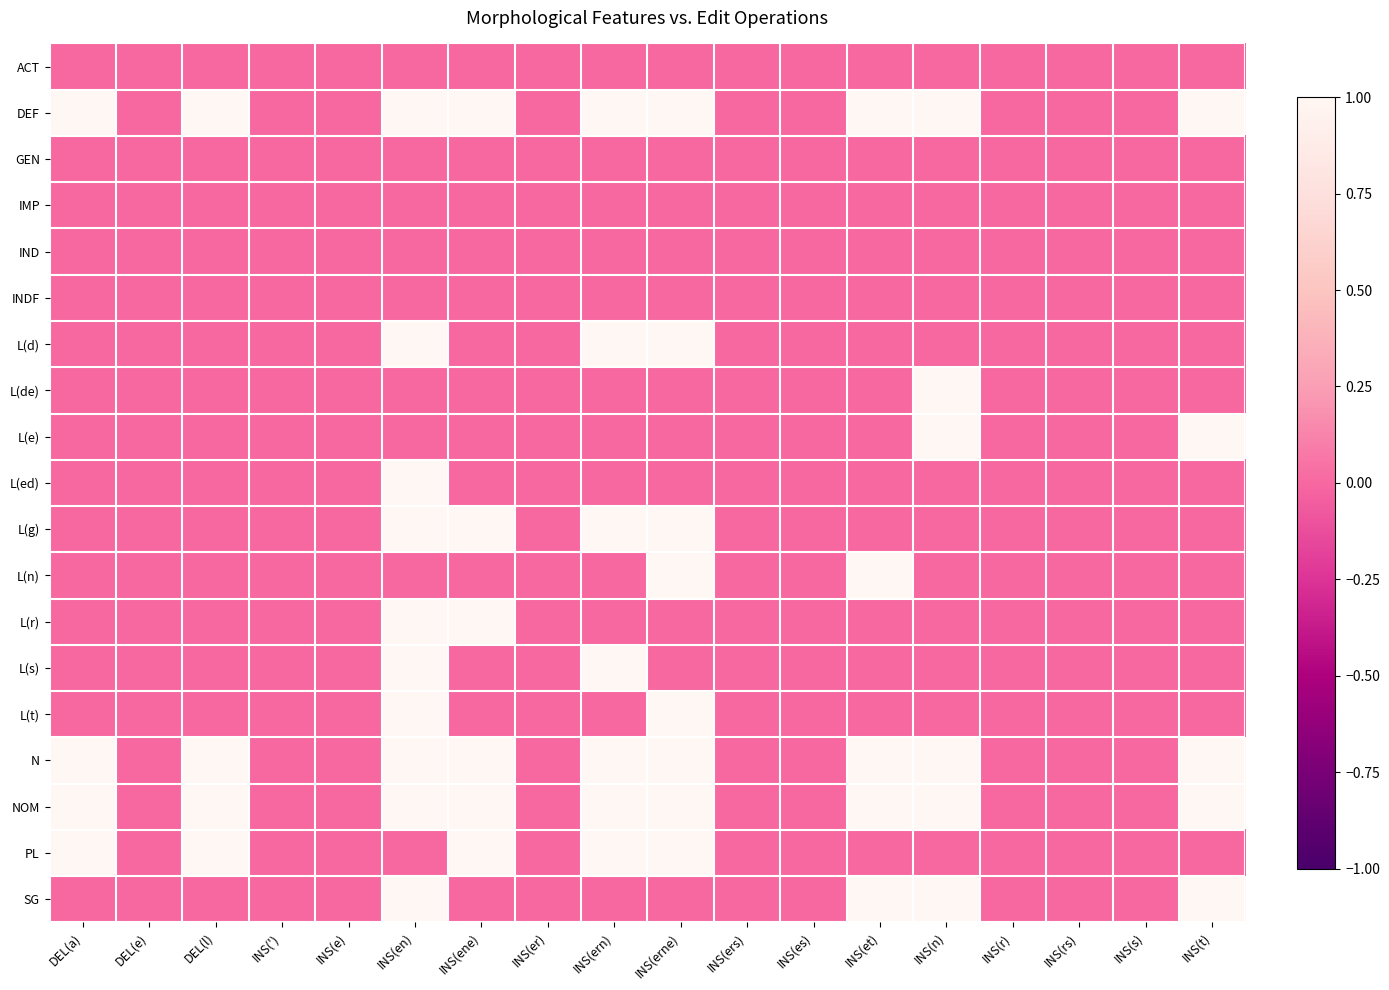

Reading left to right, list all the values displayed in this chart.

ACT: DEL(a)=0	DEL(e)=0	DEL(l)=0	INS(')=0	INS(e)=0	INS(en)=0	INS(ene)=0	INS(er)=0	INS(ern)=0	INS(erne)=0	INS(ers)=0	INS(es)=0	INS(et)=0	INS(n)=0	INS(r)=0	INS(rs)=0	INS(s)=0	INS(t)=0
DEF: DEL(a)=1	DEL(e)=0	DEL(l)=1	INS(')=0	INS(e)=0	INS(en)=1	INS(ene)=1	INS(er)=0	INS(ern)=1	INS(erne)=1	INS(ers)=0	INS(es)=0	INS(et)=1	INS(n)=1	INS(r)=0	INS(rs)=0	INS(s)=0	INS(t)=1
GEN: DEL(a)=0	DEL(e)=0	DEL(l)=0	INS(')=0	INS(e)=0	INS(en)=0	INS(ene)=0	INS(er)=0	INS(ern)=0	INS(erne)=0	INS(ers)=0	INS(es)=0	INS(et)=0	INS(n)=0	INS(r)=0	INS(rs)=0	INS(s)=0	INS(t)=0
IMP: DEL(a)=0	DEL(e)=0	DEL(l)=0	INS(')=0	INS(e)=0	INS(en)=0	INS(ene)=0	INS(er)=0	INS(ern)=0	INS(erne)=0	INS(ers)=0	INS(es)=0	INS(et)=0	INS(n)=0	INS(r)=0	INS(rs)=0	INS(s)=0	INS(t)=0
IND: DEL(a)=0	DEL(e)=0	DEL(l)=0	INS(')=0	INS(e)=0	INS(en)=0	INS(ene)=0	INS(er)=0	INS(ern)=0	INS(erne)=0	INS(ers)=0	INS(es)=0	INS(et)=0	INS(n)=0	INS(r)=0	INS(rs)=0	INS(s)=0	INS(t)=0
INDF: DEL(a)=0	DEL(e)=0	DEL(l)=0	INS(')=0	INS(e)=0	INS(en)=0	INS(ene)=0	INS(er)=0	INS(ern)=0	INS(erne)=0	INS(ers)=0	INS(es)=0	INS(et)=0	INS(n)=0	INS(r)=0	INS(rs)=0	INS(s)=0	INS(t)=0
L(d): DEL(a)=0	DEL(e)=0	DEL(l)=0	INS(')=0	INS(e)=0	INS(en)=1	INS(ene)=0	INS(er)=0	INS(ern)=1	INS(erne)=1	INS(ers)=0	INS(es)=0	INS(et)=0	INS(n)=0	INS(r)=0	INS(rs)=0	INS(s)=0	INS(t)=0
L(de): DEL(a)=0	DEL(e)=0	DEL(l)=0	INS(')=0	INS(e)=0	INS(en)=0	INS(ene)=0	INS(er)=0	INS(ern)=0	INS(erne)=0	INS(ers)=0	INS(es)=0	INS(et)=0	INS(n)=1	INS(r)=0	INS(rs)=0	INS(s)=0	INS(t)=0
L(e): DEL(a)=0	DEL(e)=0	DEL(l)=0	INS(')=0	INS(e)=0	INS(en)=0	INS(ene)=0	INS(er)=0	INS(ern)=0	INS(erne)=0	INS(ers)=0	INS(es)=0	INS(et)=0	INS(n)=1	INS(r)=0	INS(rs)=0	INS(s)=0	INS(t)=1
L(ed): DEL(a)=0	DEL(e)=0	DEL(l)=0	INS(')=0	INS(e)=0	INS(en)=1	INS(ene)=0	INS(er)=0	INS(ern)=0	INS(erne)=0	INS(ers)=0	INS(es)=0	INS(et)=0	INS(n)=0	INS(r)=0	INS(rs)=0	INS(s)=0	INS(t)=0
L(g): DEL(a)=0	DEL(e)=0	DEL(l)=0	INS(')=0	INS(e)=0	INS(en)=1	INS(ene)=1	INS(er)=0	INS(ern)=1	INS(erne)=1	INS(ers)=0	INS(es)=0	INS(et)=0	INS(n)=0	INS(r)=0	INS(rs)=0	INS(s)=0	INS(t)=0
L(n): DEL(a)=0	DEL(e)=0	DEL(l)=0	INS(')=0	INS(e)=0	INS(en)=0	INS(ene)=0	INS(er)=0	INS(ern)=0	INS(erne)=1	INS(ers)=0	INS(es)=0	INS(et)=1	INS(n)=0	INS(r)=0	INS(rs)=0	INS(s)=0	INS(t)=0
L(r): DEL(a)=0	DEL(e)=0	DEL(l)=0	INS(')=0	INS(e)=0	INS(en)=1	INS(ene)=1	INS(er)=0	INS(ern)=0	INS(erne)=0	INS(ers)=0	INS(es)=0	INS(et)=0	INS(n)=0	INS(r)=0	INS(rs)=0	INS(s)=0	INS(t)=0
L(s): DEL(a)=0	DEL(e)=0	DEL(l)=0	INS(')=0	INS(e)=0	INS(en)=1	INS(ene)=0	INS(er)=0	INS(ern)=1	INS(erne)=0	INS(ers)=0	INS(es)=0	INS(et)=0	INS(n)=0	INS(r)=0	INS(rs)=0	INS(s)=0	INS(t)=0
L(t): DEL(a)=0	DEL(e)=0	DEL(l)=0	INS(')=0	INS(e)=0	INS(en)=1	INS(ene)=0	INS(er)=0	INS(ern)=0	INS(erne)=1	INS(ers)=0	INS(es)=0	INS(et)=0	INS(n)=0	INS(r)=0	INS(rs)=0	INS(s)=0	INS(t)=0
N: DEL(a)=1	DEL(e)=0	DEL(l)=1	INS(')=0	INS(e)=0	INS(en)=1	INS(ene)=1	INS(er)=0	INS(ern)=1	INS(erne)=1	INS(ers)=0	INS(es)=0	INS(et)=1	INS(n)=1	INS(r)=0	INS(rs)=0	INS(s)=0	INS(t)=1
NOM: DEL(a)=1	DEL(e)=0	DEL(l)=1	INS(')=0	INS(e)=0	INS(en)=1	INS(ene)=1	INS(er)=0	INS(ern)=1	INS(erne)=1	INS(ers)=0	INS(es)=0	INS(et)=1	INS(n)=1	INS(r)=0	INS(rs)=0	INS(s)=0	INS(t)=1
PL: DEL(a)=1	DEL(e)=0	DEL(l)=1	INS(')=0	INS(e)=0	INS(en)=0	INS(ene)=1	INS(er)=0	INS(ern)=1	INS(erne)=1	INS(ers)=0	INS(es)=0	INS(et)=0	INS(n)=0	INS(r)=0	INS(rs)=0	INS(s)=0	INS(t)=0
SG: DEL(a)=0	DEL(e)=0	DEL(l)=0	INS(')=0	INS(e)=0	INS(en)=1	INS(ene)=0	INS(er)=0	INS(ern)=0	INS(erne)=0	INS(ers)=0	INS(es)=0	INS(et)=1	INS(n)=1	INS(r)=0	INS(rs)=0	INS(s)=0	INS(t)=1